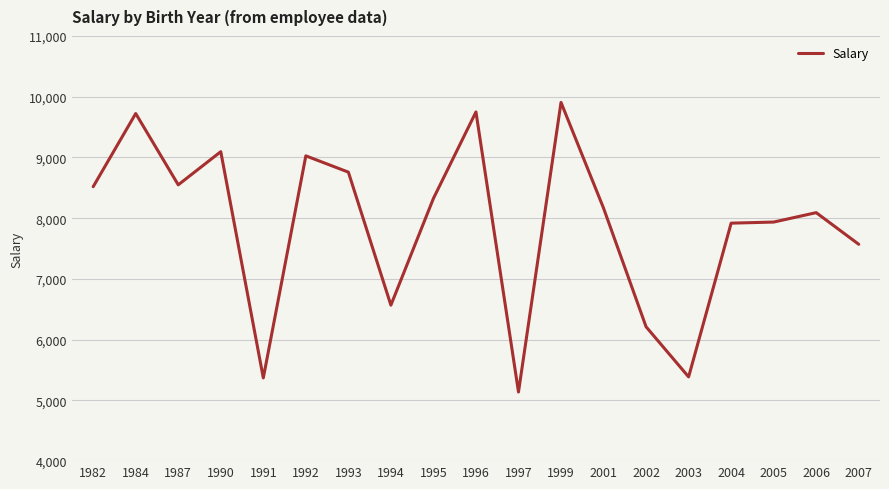

True or false: the data has more than 2 interior local peaks.

True